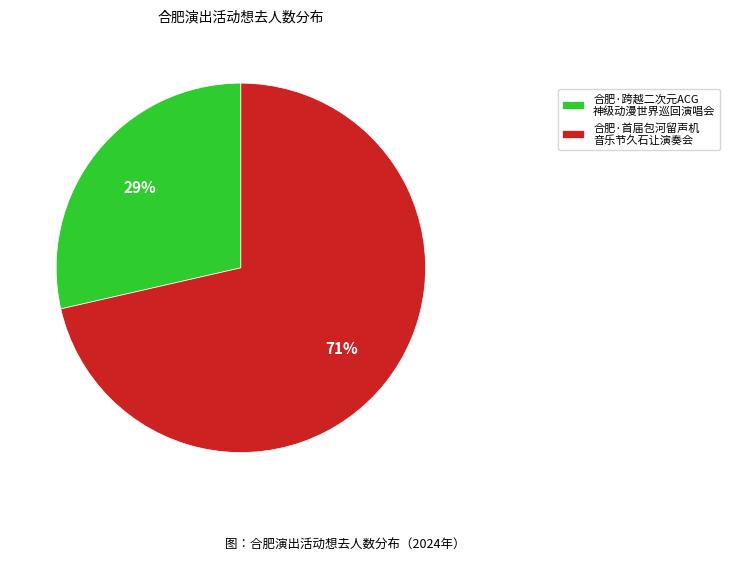

To the nearest percent, what is the average slice percentage?

50%